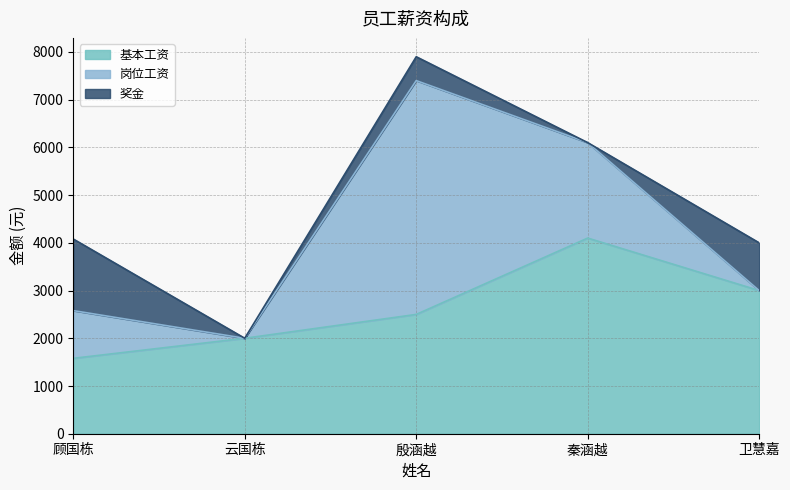

Between 顾国栋 and 云国栋, which series saw the biggest shift?

奖金